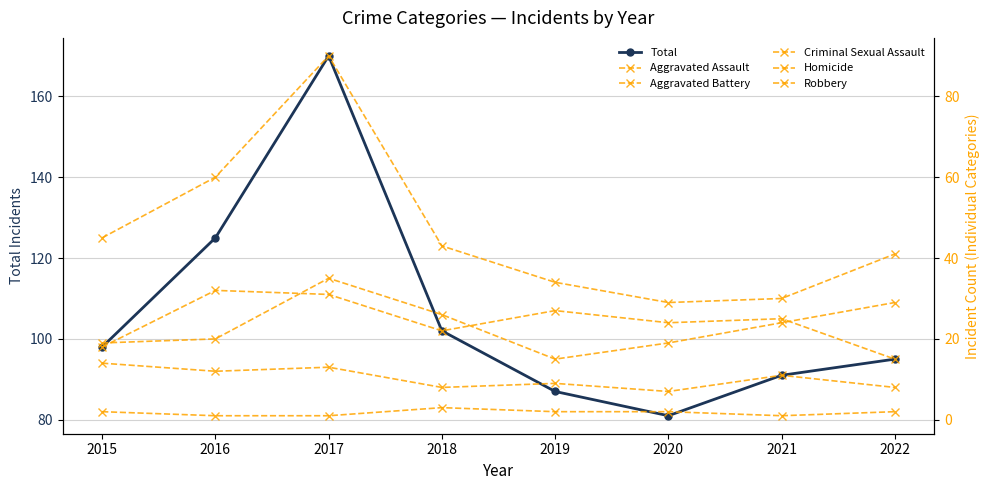

True or false: Total has a value of 158 at 2021.

False